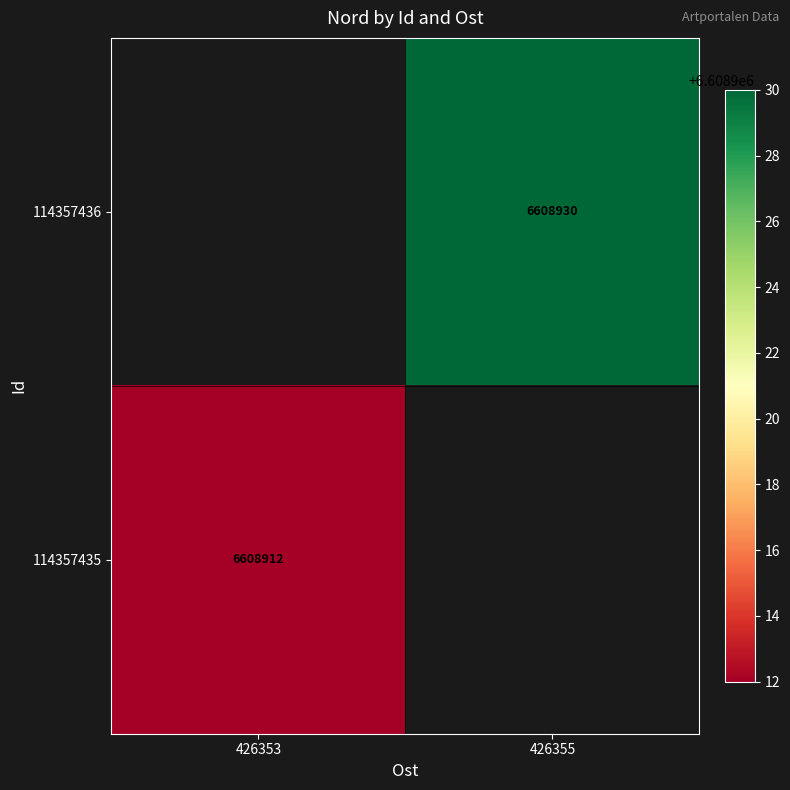

The value of 114357436 at 426355 is 6608930. True or false?

True